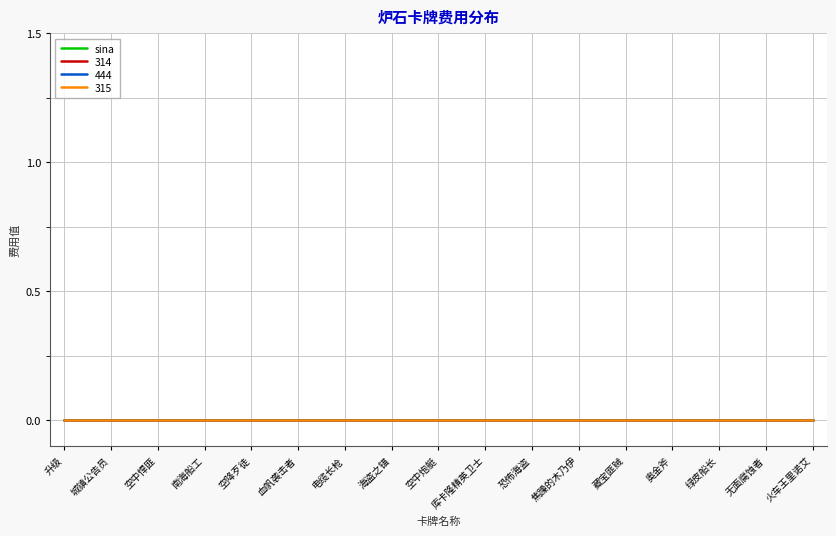

What is the label of the 3rd point from the left?

空中悍匪